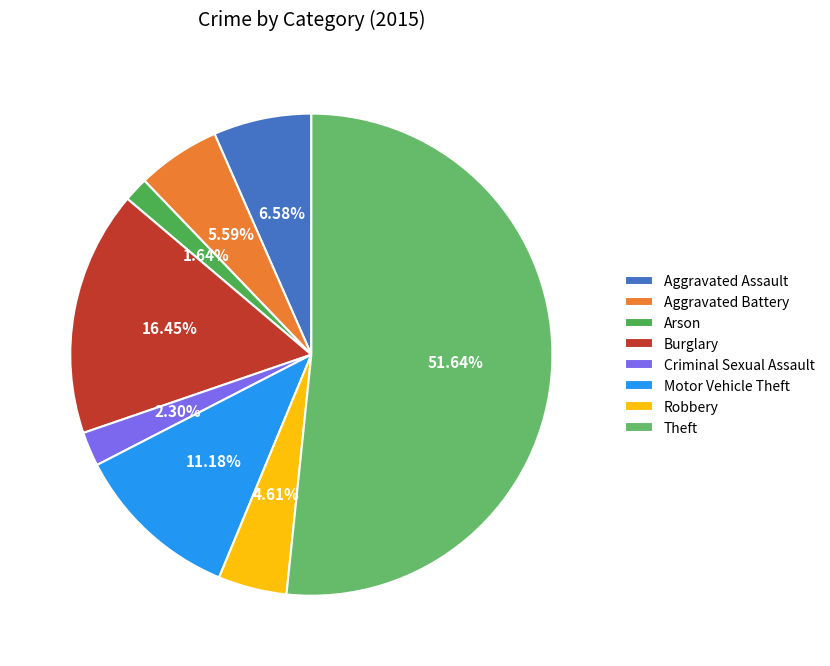

Is it true that Motor Vehicle Theft is 17% of the pie?

False